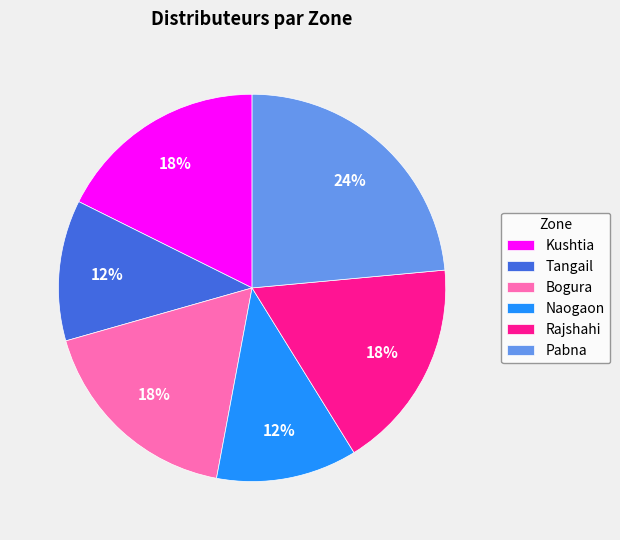

Is the sum of Rajshahi and Pabna greater than half?

No